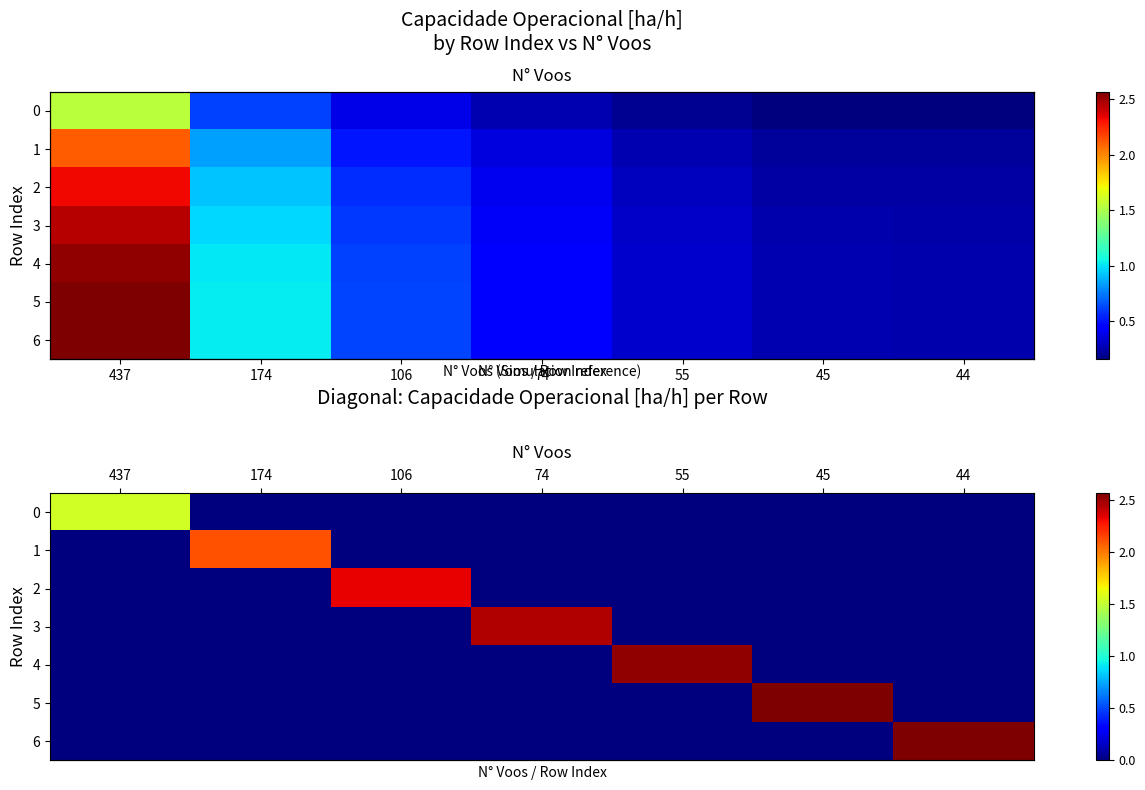

How many values in the row_2 series exceed 0?

1